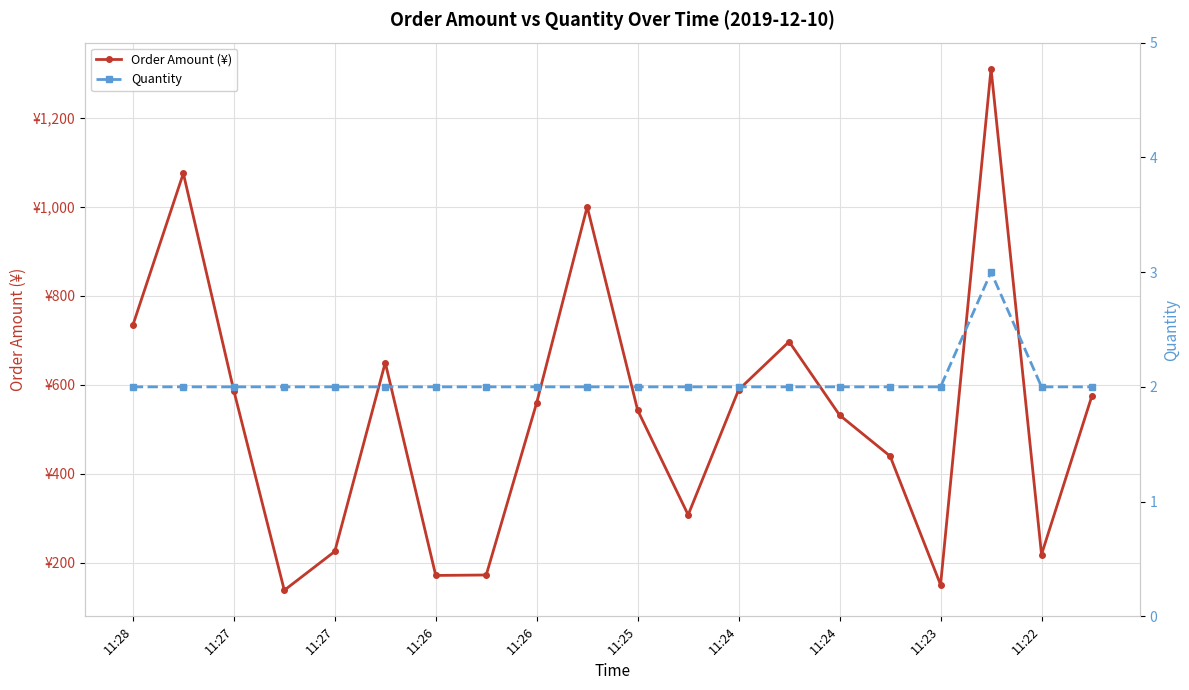

How many values in the Order Amount (¥) series exceed 560?

9